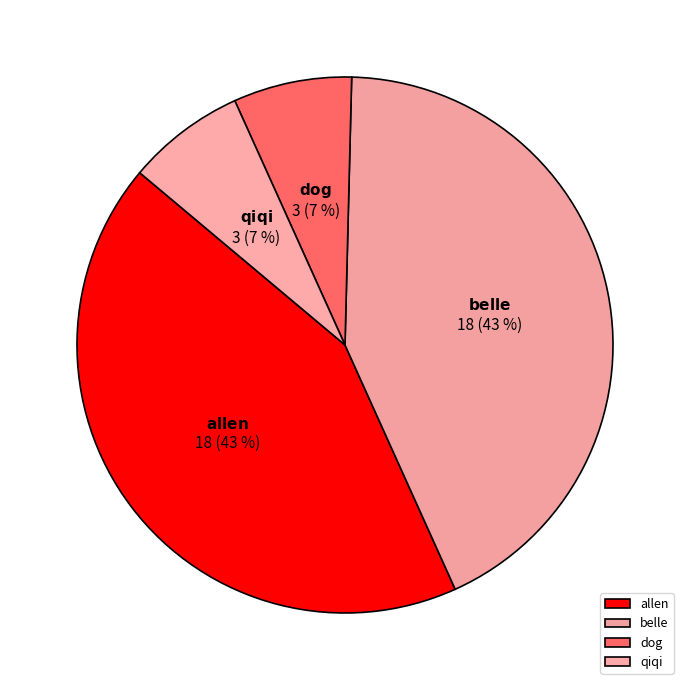

The belle slice represents 36% of the pie. True or false?

False